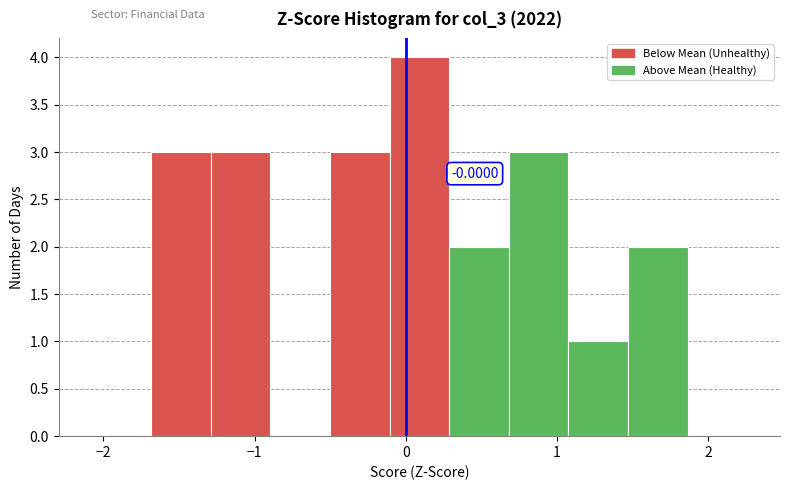

Read against the x-axis, roughly where is the centre of the tallest bar?

0.1